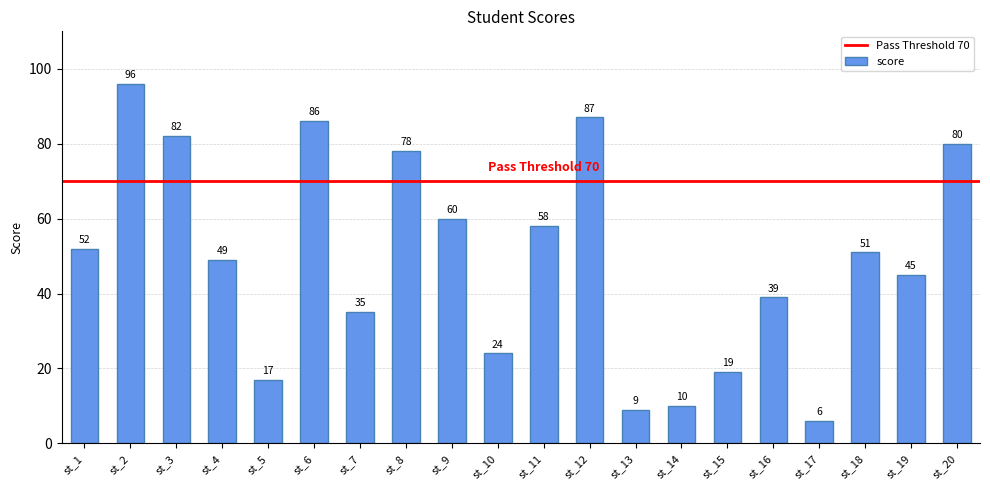

Rank the categories by value from lowest to highest.

st_17, st_13, st_14, st_5, st_15, st_10, st_7, st_16, st_19, st_4, st_18, st_1, st_11, st_9, st_8, st_20, st_3, st_6, st_12, st_2